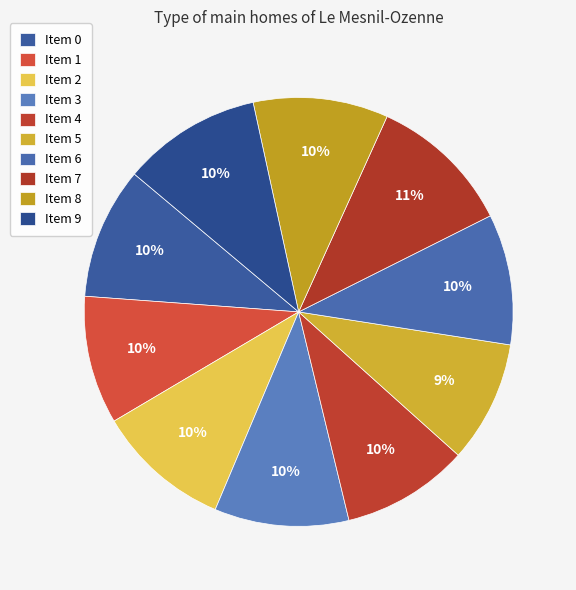

How many slices are in this pie chart?

10